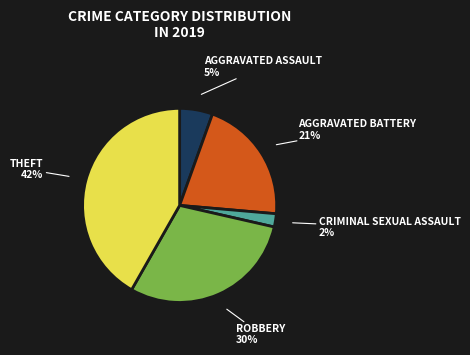

Does any single category account for the majority?

No